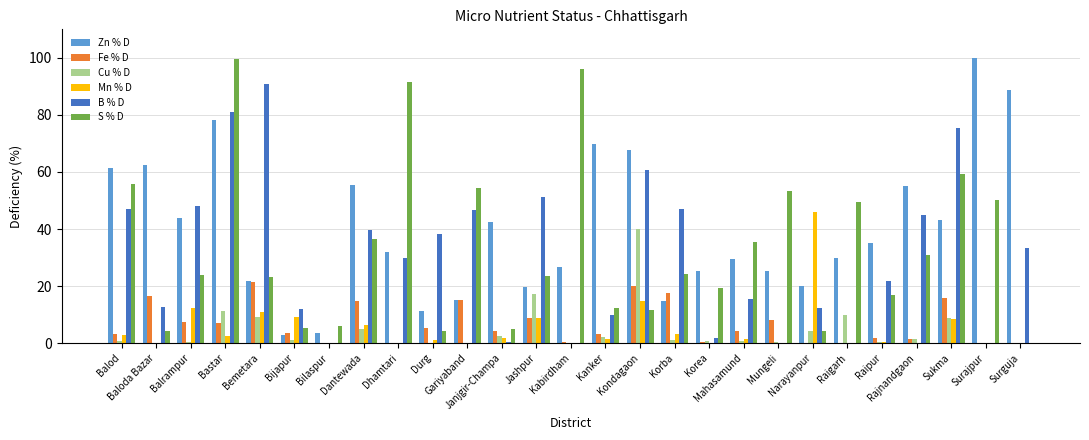

Which category has the highest value in the Zn % D series?

Surajpur